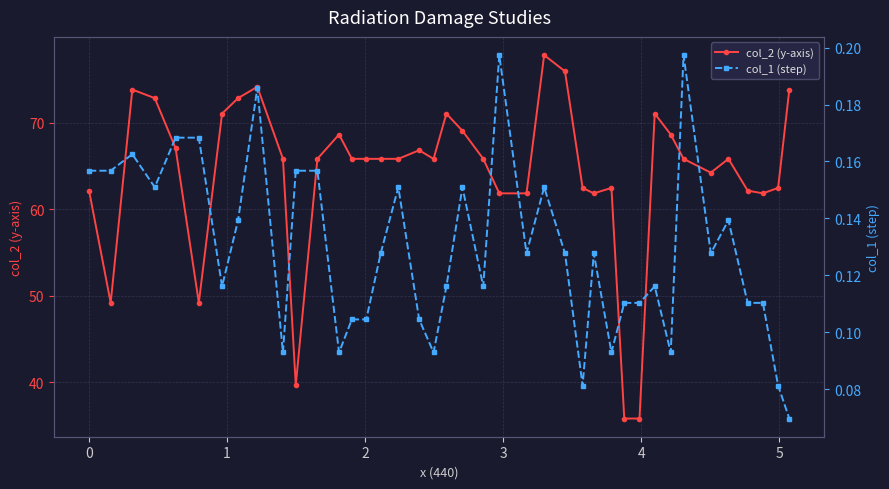

What is the value of the col_2 (y-axis) point at the 14th from the left?

65.8